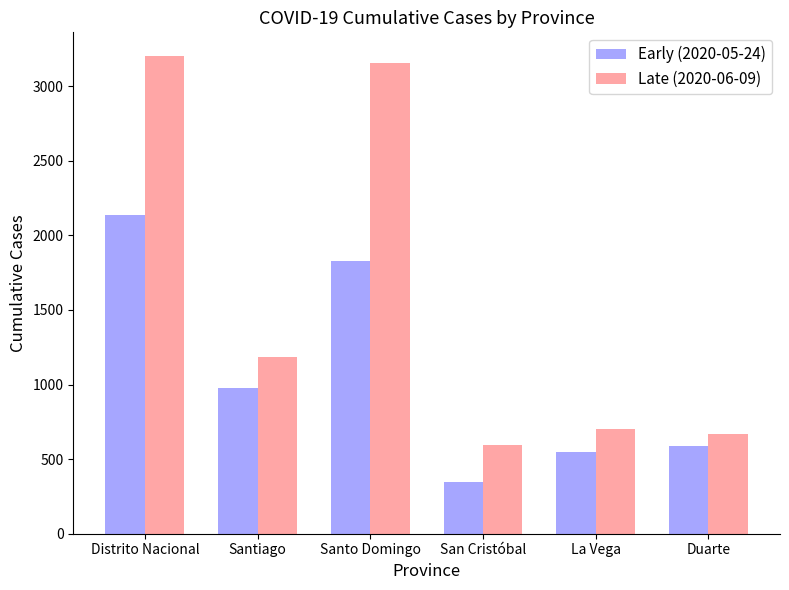

What is the highest value of the Late (2020-06-09) series?

3201